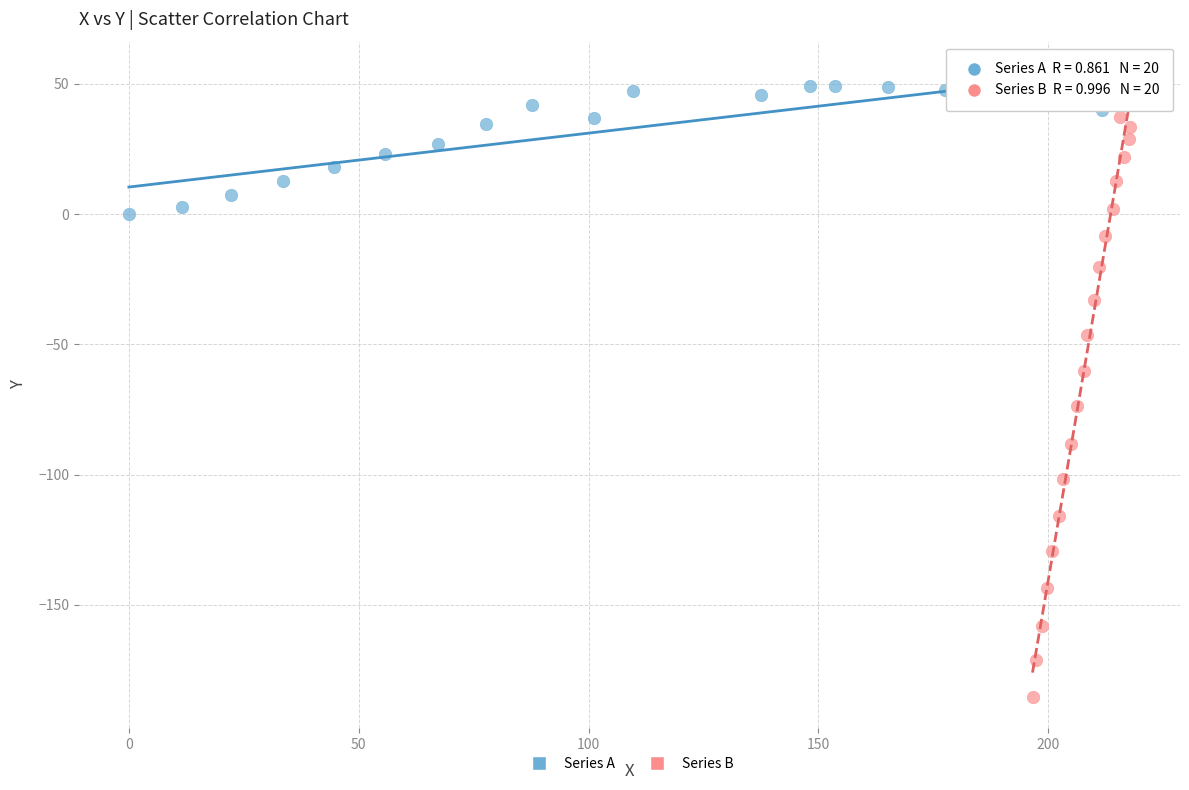

Which series contains the highest Y value?

Series A